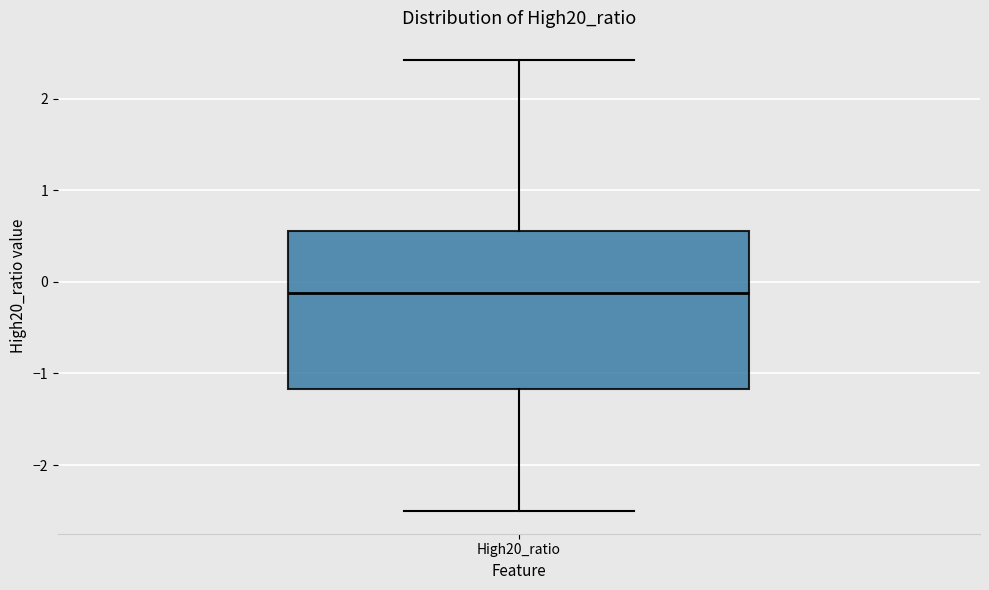

Transcribe this box plot: give where the median line is, the range the box spans, and where the two whiskers end, as read against the y-axis. The values are not printed on the chart, so give them approximately, as read against the axis.

median -0.1, box -1.2 to 0.6, whiskers -2.5 to 2.4